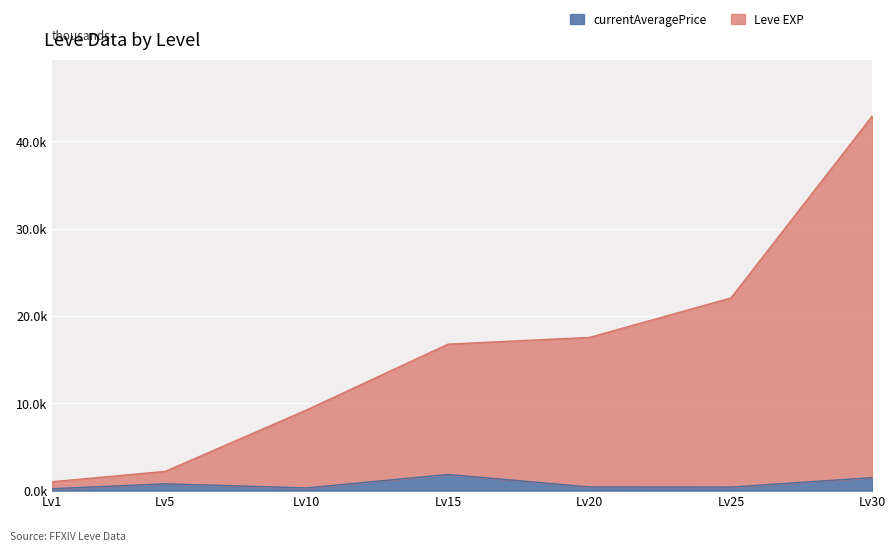

How many lines are shown in the chart?

2